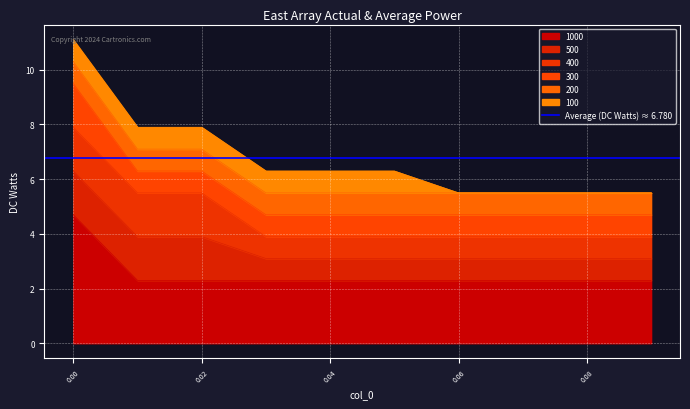

True or false: 500 has more than 0 interior local peaks.

False